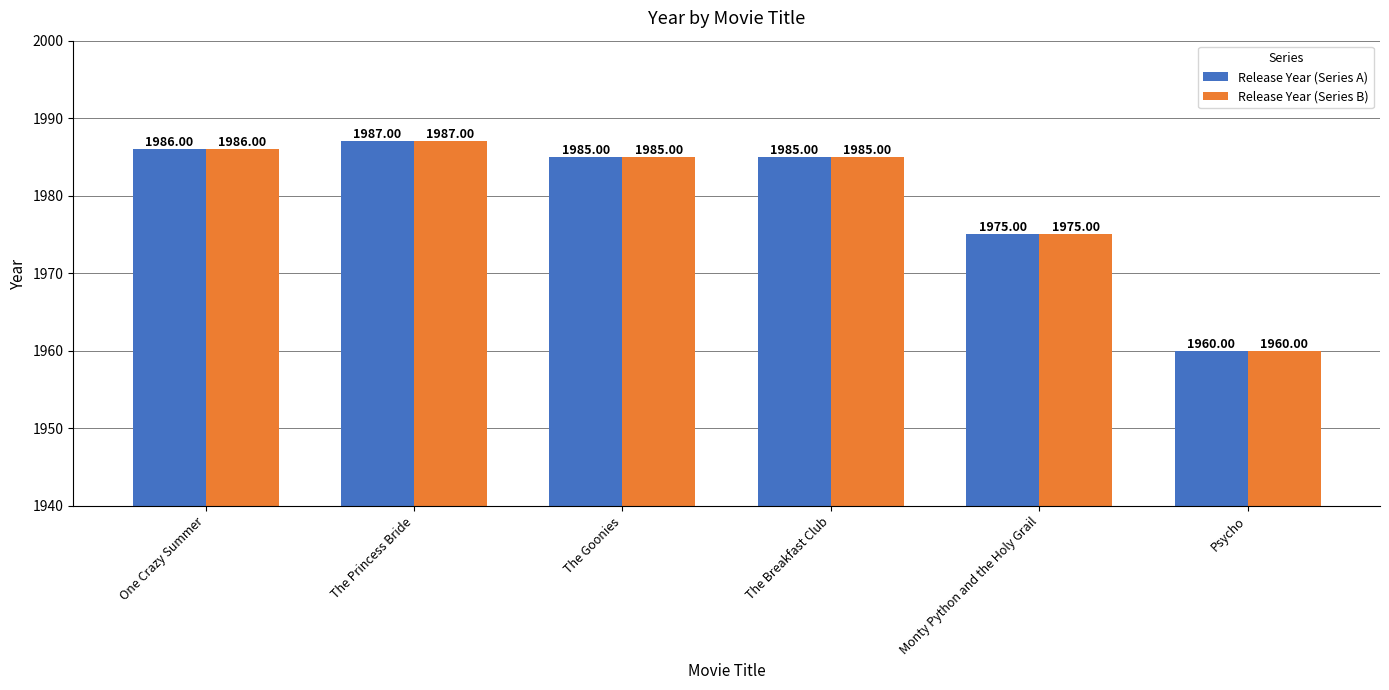

At which label is Release Year (Series B) closest to 1973?

Monty Python and the Holy Grail